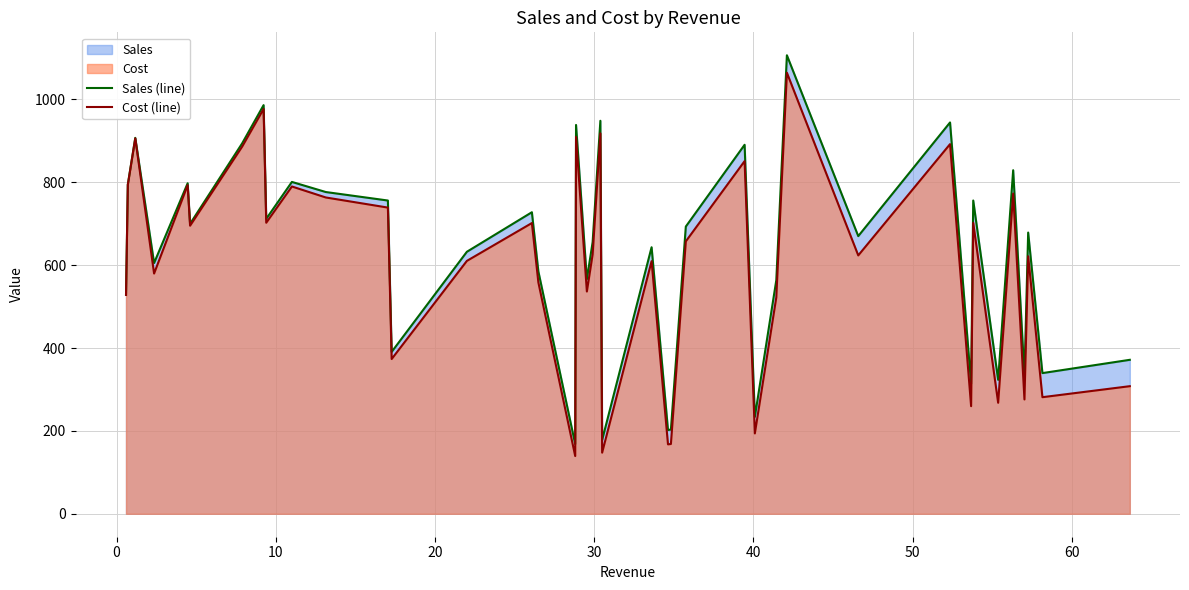

How many values in the Cost (line) series are below 625?

20